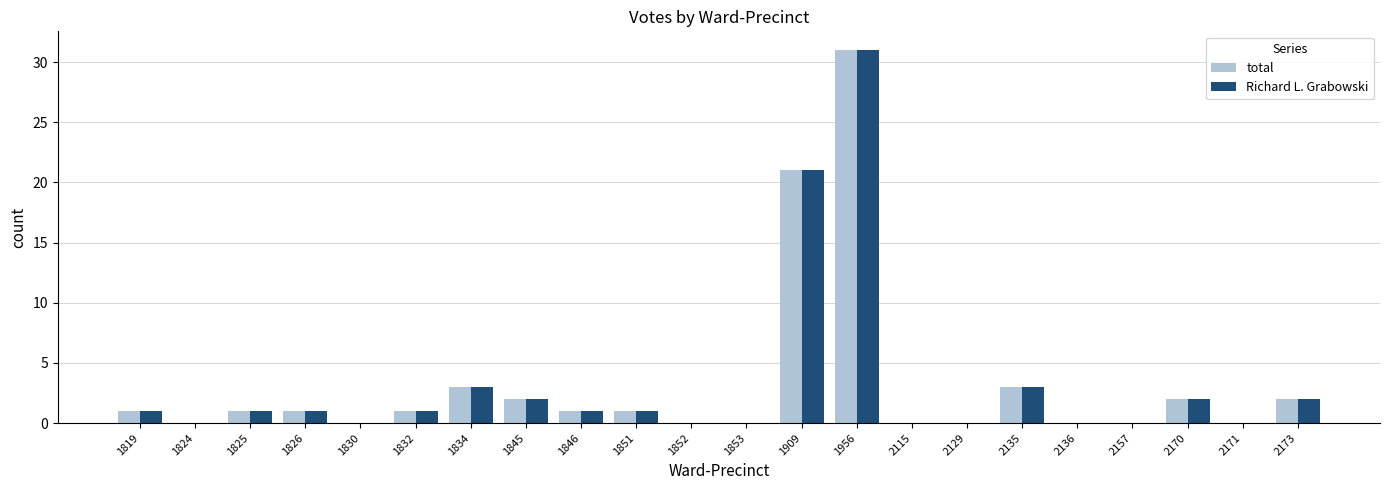

Is it true that Richard L. Grabowski equals 2 at 2170?

True